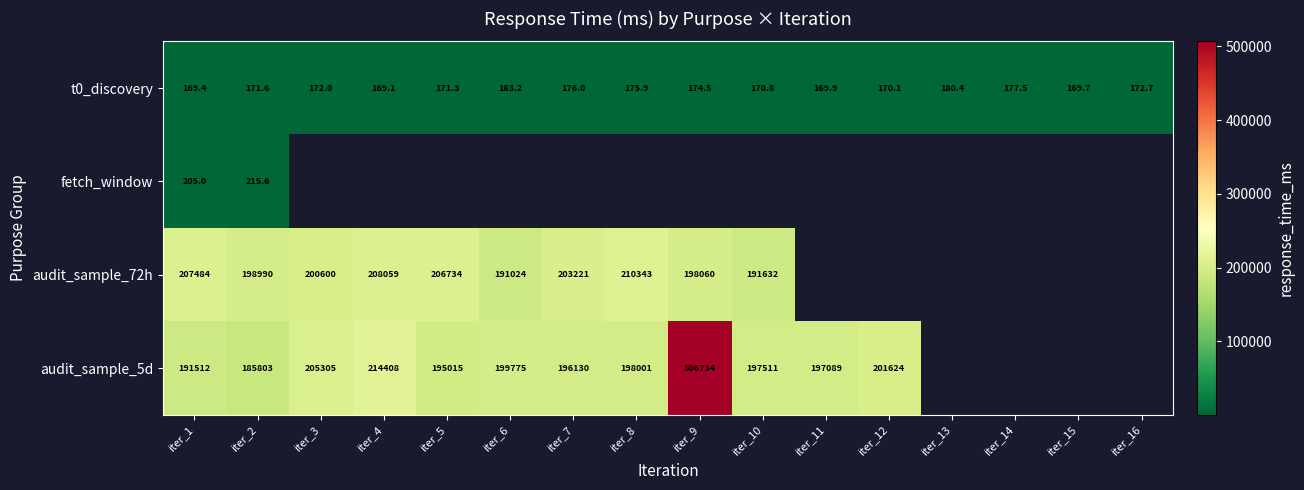

Is the value of audit_sample_5d at iter_5 greater than the value of t0_discovery at iter_12?

Yes